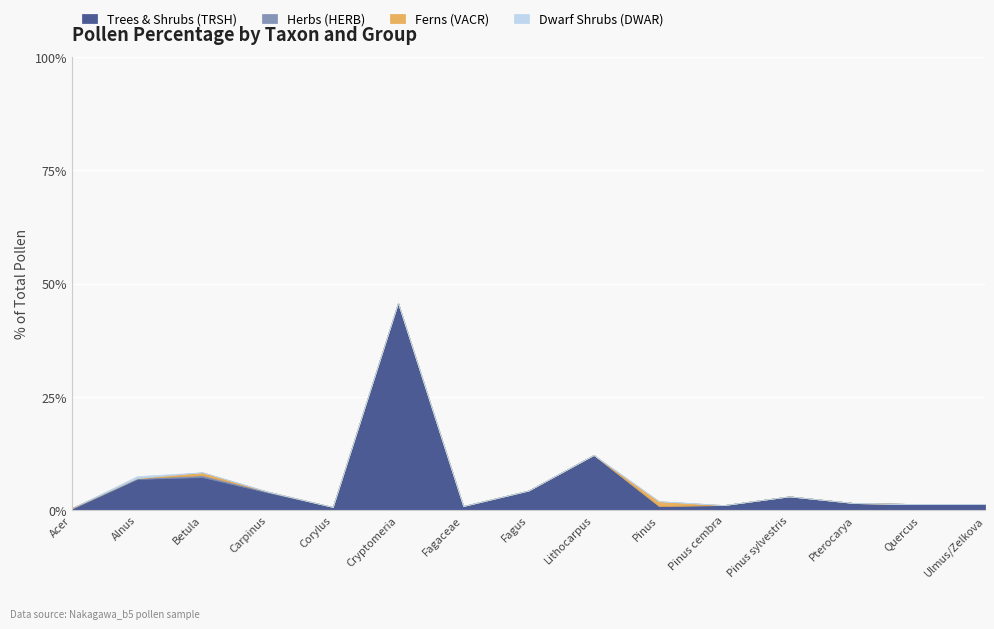

What is the maximum value for Trees & Shrubs (TRSH)?

45.7